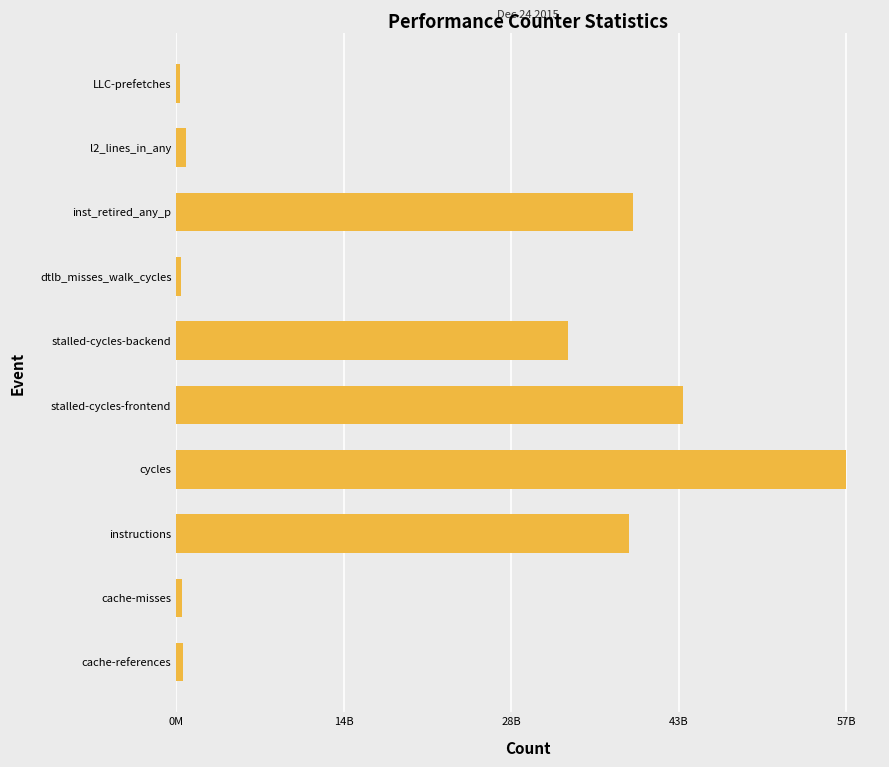

What is the minimum value shown in the chart?

307306532